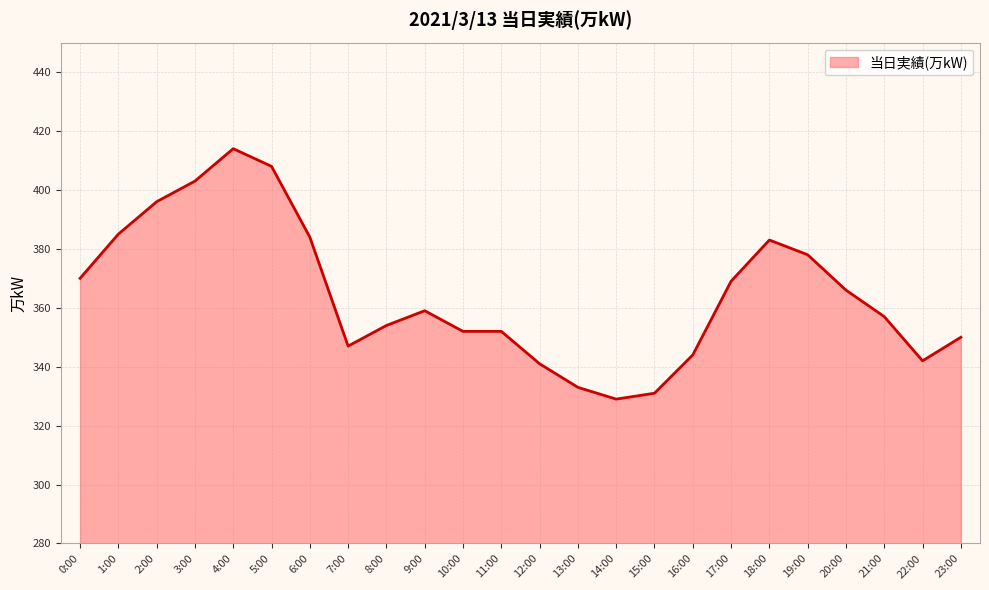

What is the change in value from 11:00 to 19:00?

+26